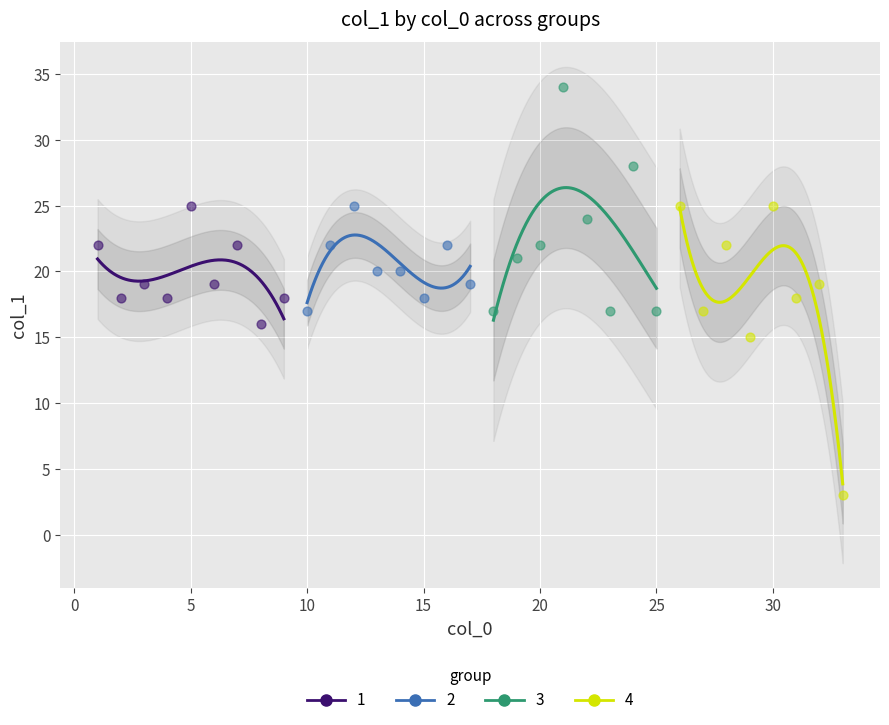

Which series contains the lowest Y value?

4